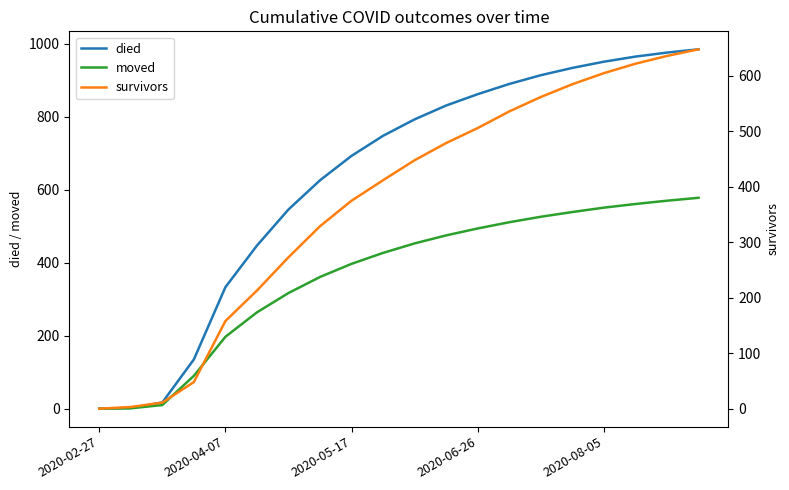

True or false: died has a value of 1379 at 2020-06-26.

False